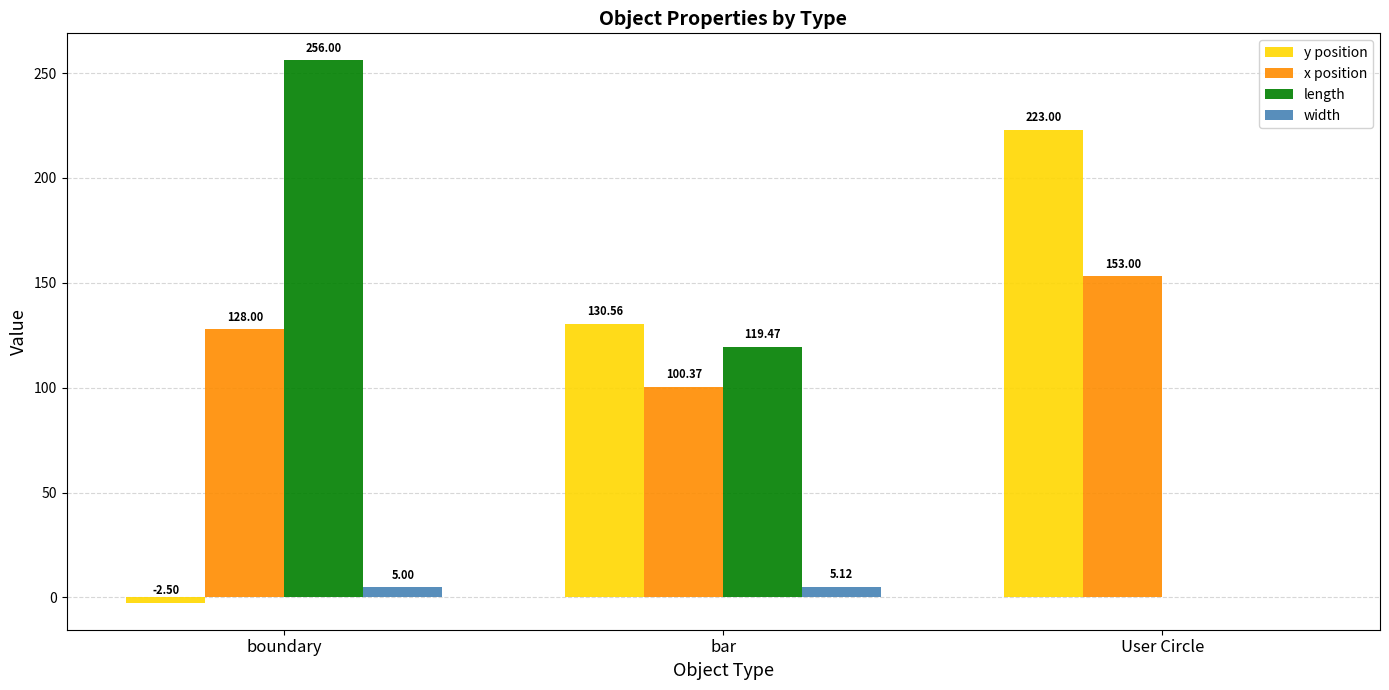

At which category does the chart reach its peak across all series?

boundary